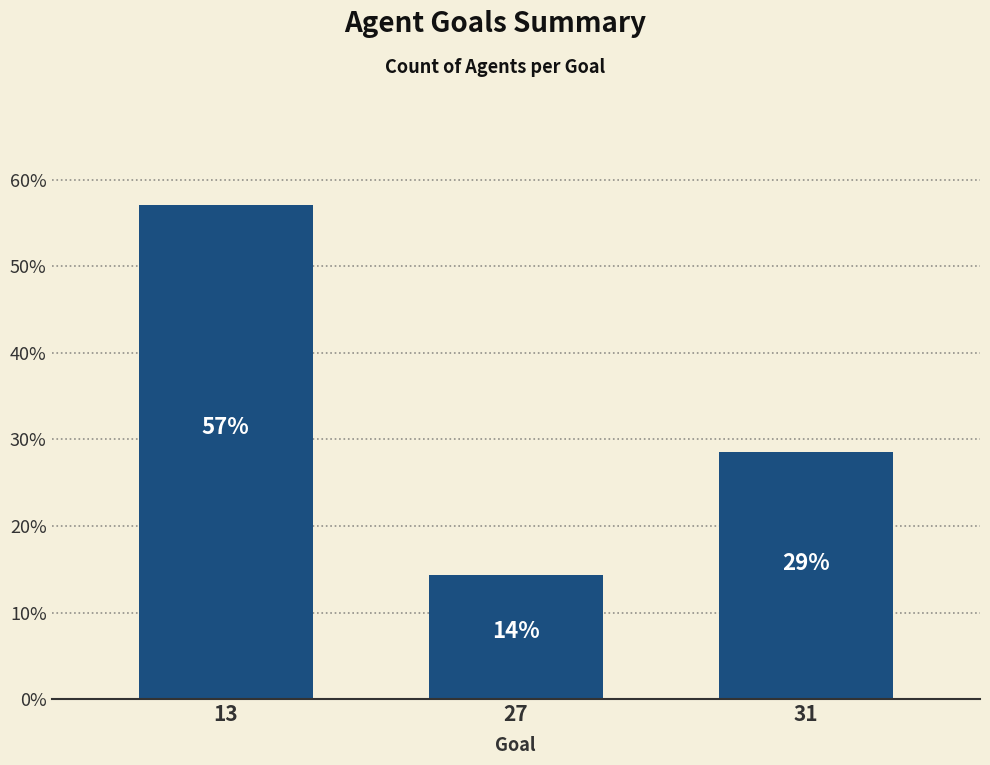

Where does the data first go above 28?

13